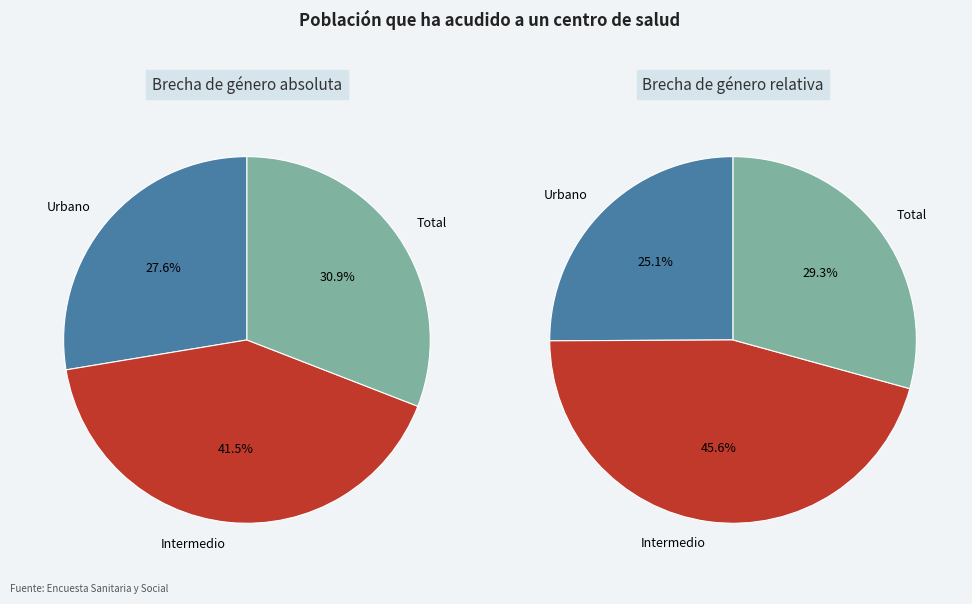

How many slices are in this pie chart?

3